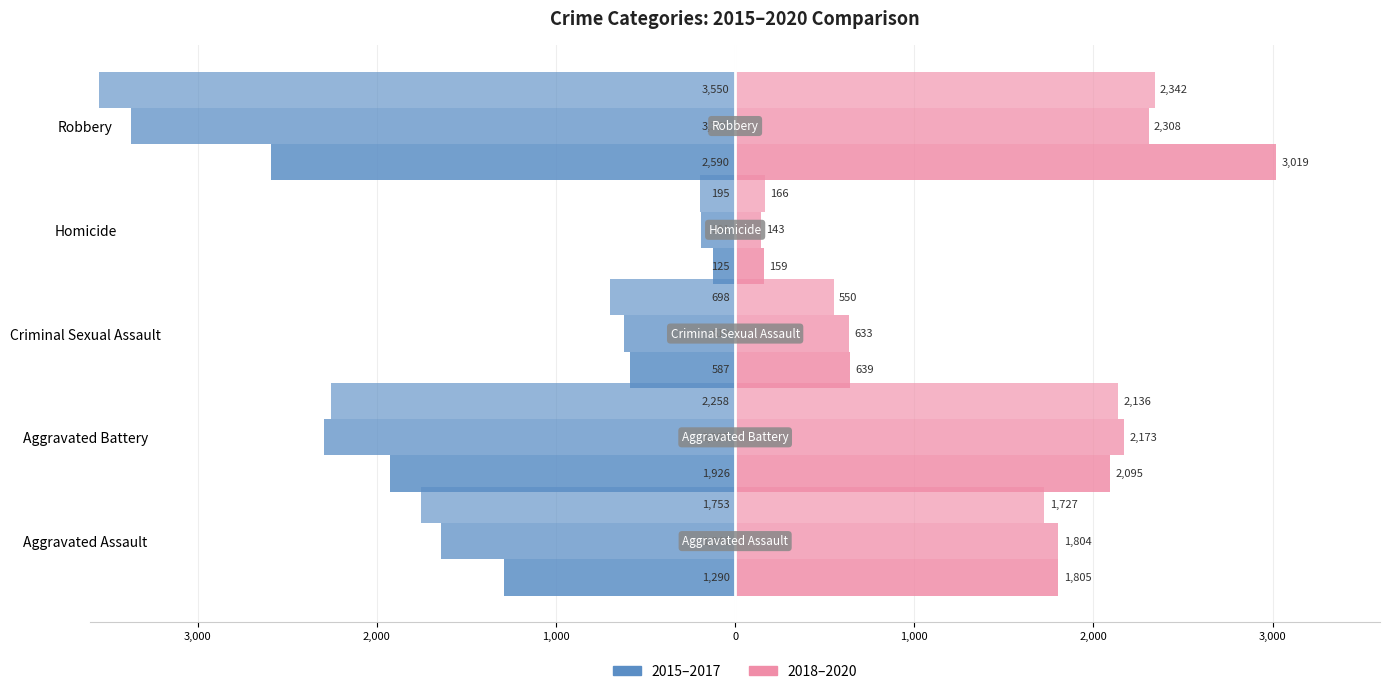

Reading left to right, list all the values displayed in this chart.

2015: Aggravated Assault=-1290	Aggravated Battery=-1926	Criminal Sexual Assault=-587	Homicide=-125	Robbery=-2590
2016: Aggravated Assault=-1641	Aggravated Battery=-2295	Criminal Sexual Assault=-619	Homicide=-191	Robbery=-3370
2017: Aggravated Assault=-1753	Aggravated Battery=-2258	Criminal Sexual Assault=-698	Homicide=-195	Robbery=-3550
2018: Aggravated Assault=1805	Aggravated Battery=2095	Criminal Sexual Assault=639	Homicide=159	Robbery=3019
2019: Aggravated Assault=1804	Aggravated Battery=2173	Criminal Sexual Assault=633	Homicide=143	Robbery=2308
2020: Aggravated Assault=1727	Aggravated Battery=2136	Criminal Sexual Assault=550	Homicide=166	Robbery=2342